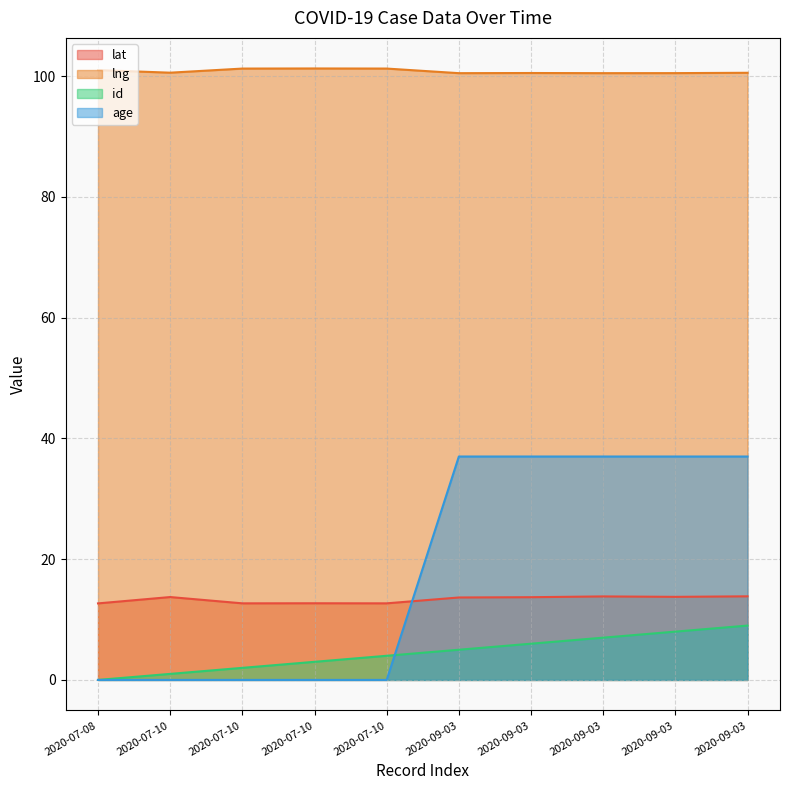

Which category has the lowest value in the lat series?

2020-07-08